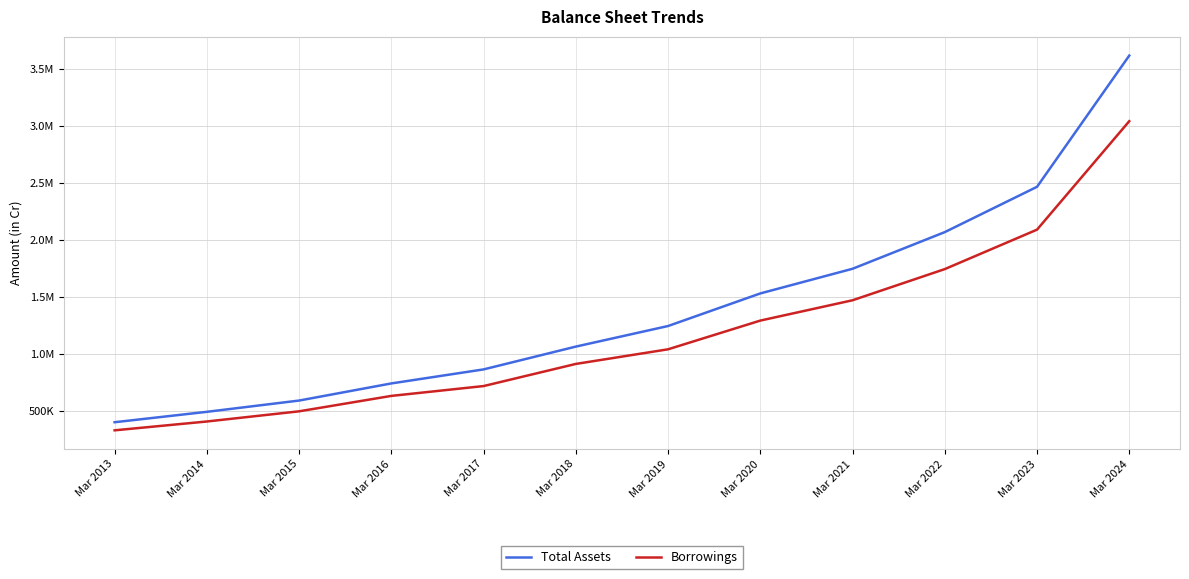

Does the chart display data point markers on the line(s)?

No